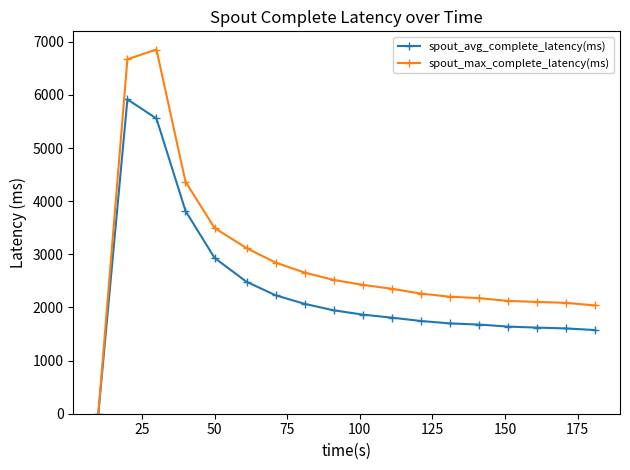

What are all the series names shown in the legend?

spout_avg_complete_latency(ms), spout_max_complete_latency(ms)